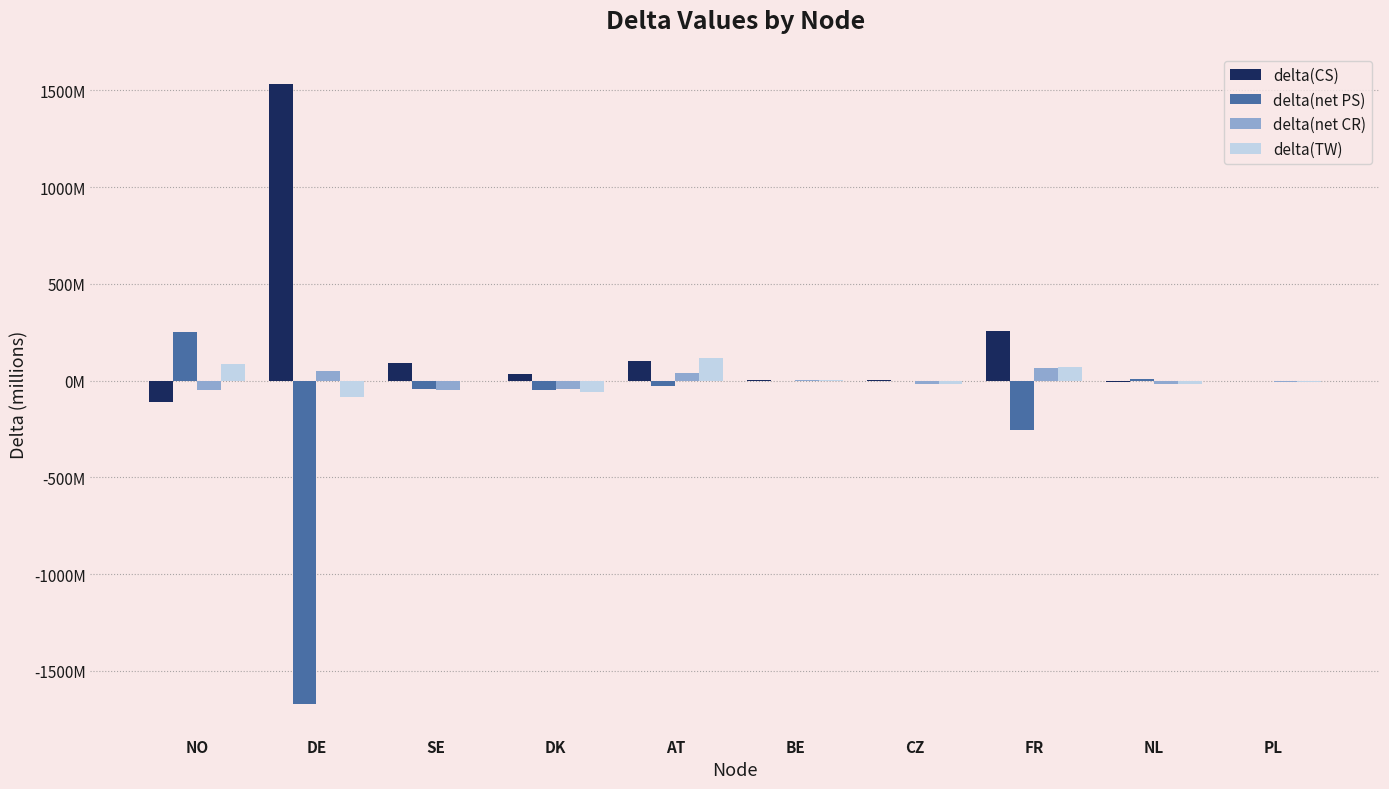

At which label does delta(net PS) reach its minimum?

DE